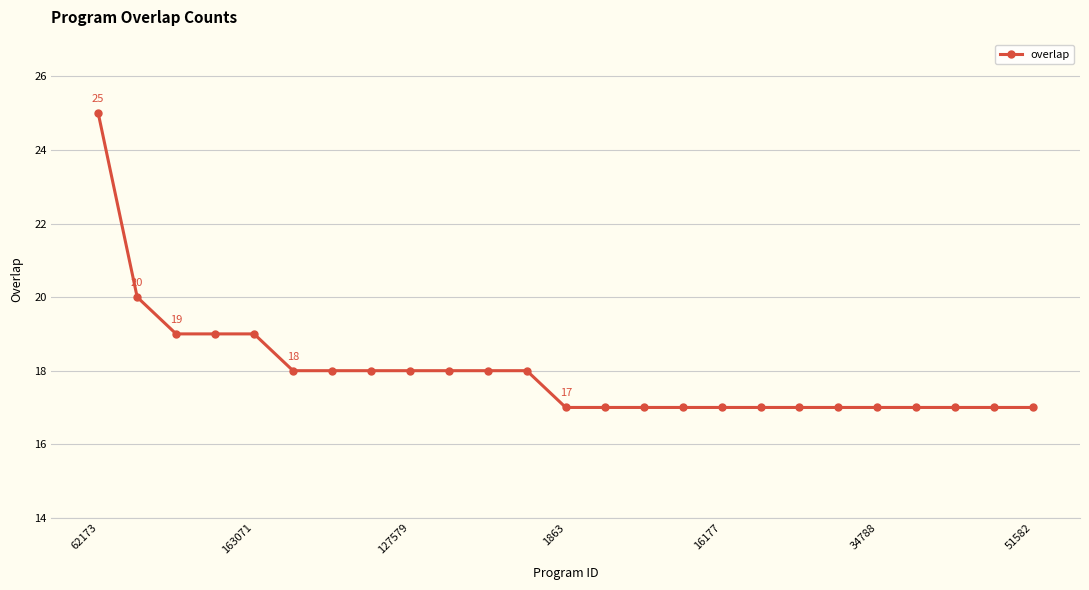

What is the greatest value displayed?

25